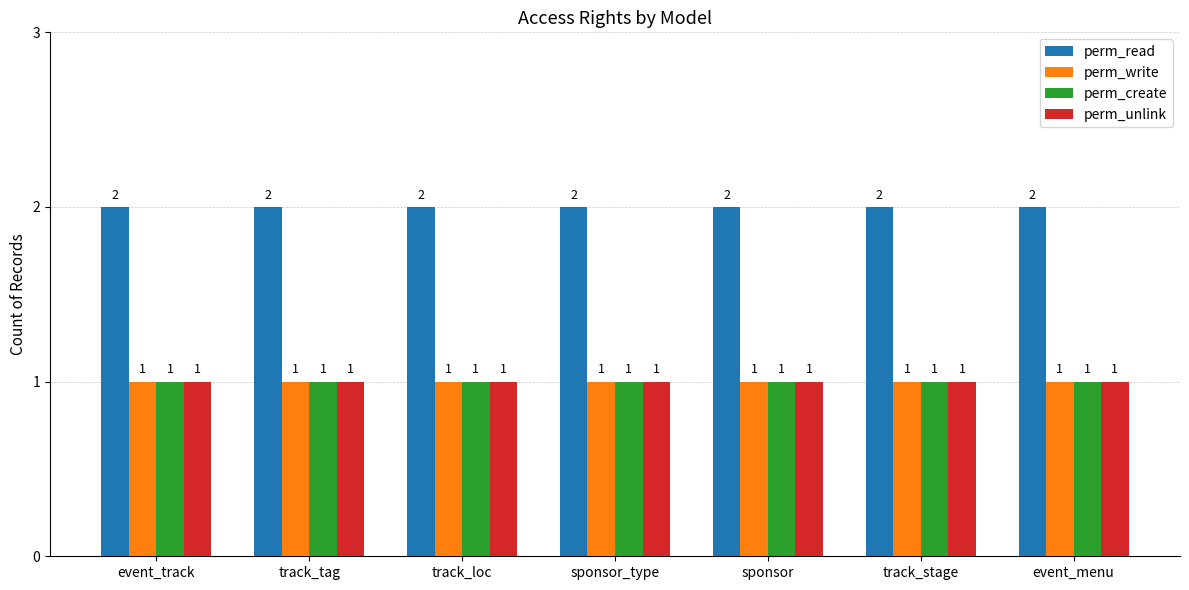

The perm_read series shows 3 at track_tag. True or false?

False